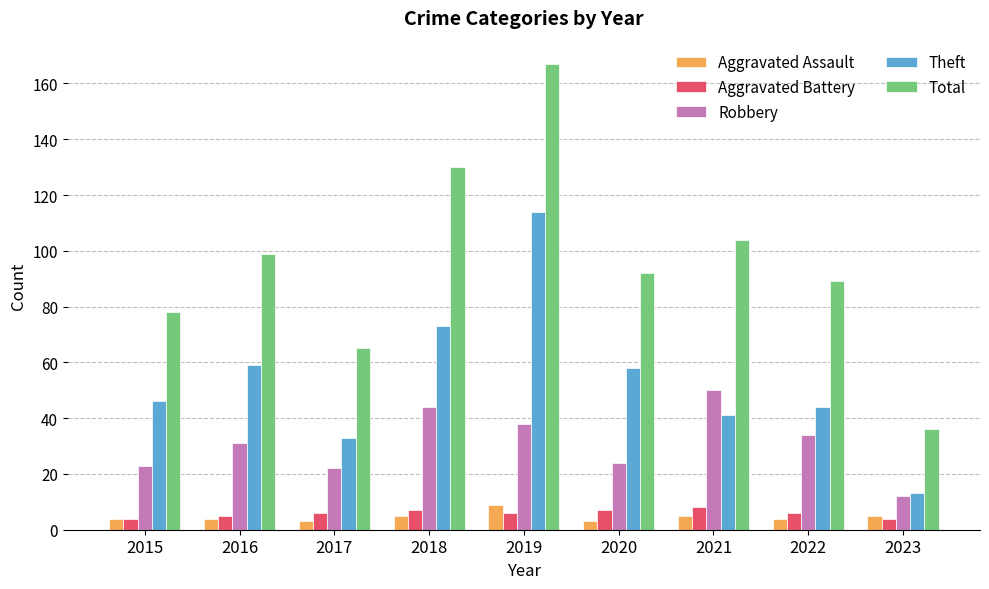

The value of Total at 2017 is 65. True or false?

True